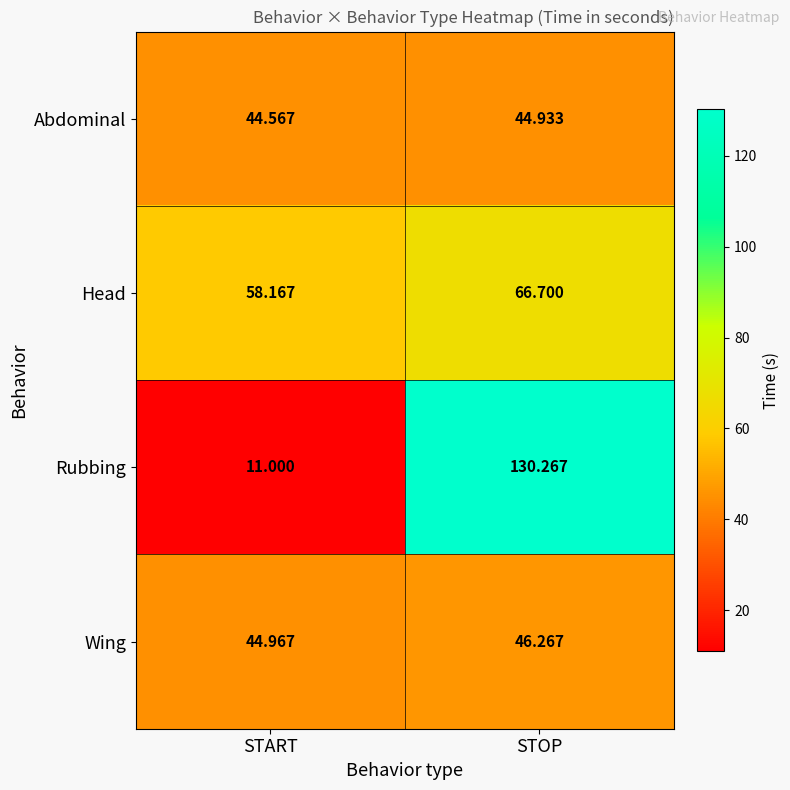

Rank the series by their maximum value, from highest to lowest.

Rubbing, Head, Wing, Abdominal